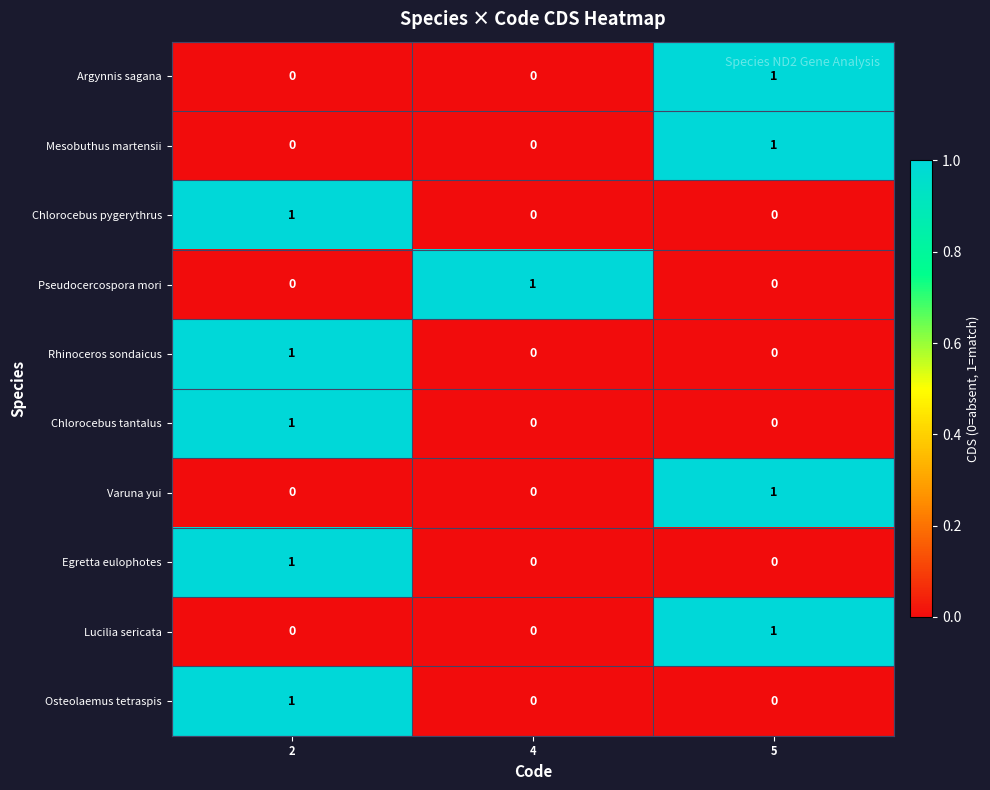

Count the Osteolaemus tetraspis values in the range 0 to 1.

3